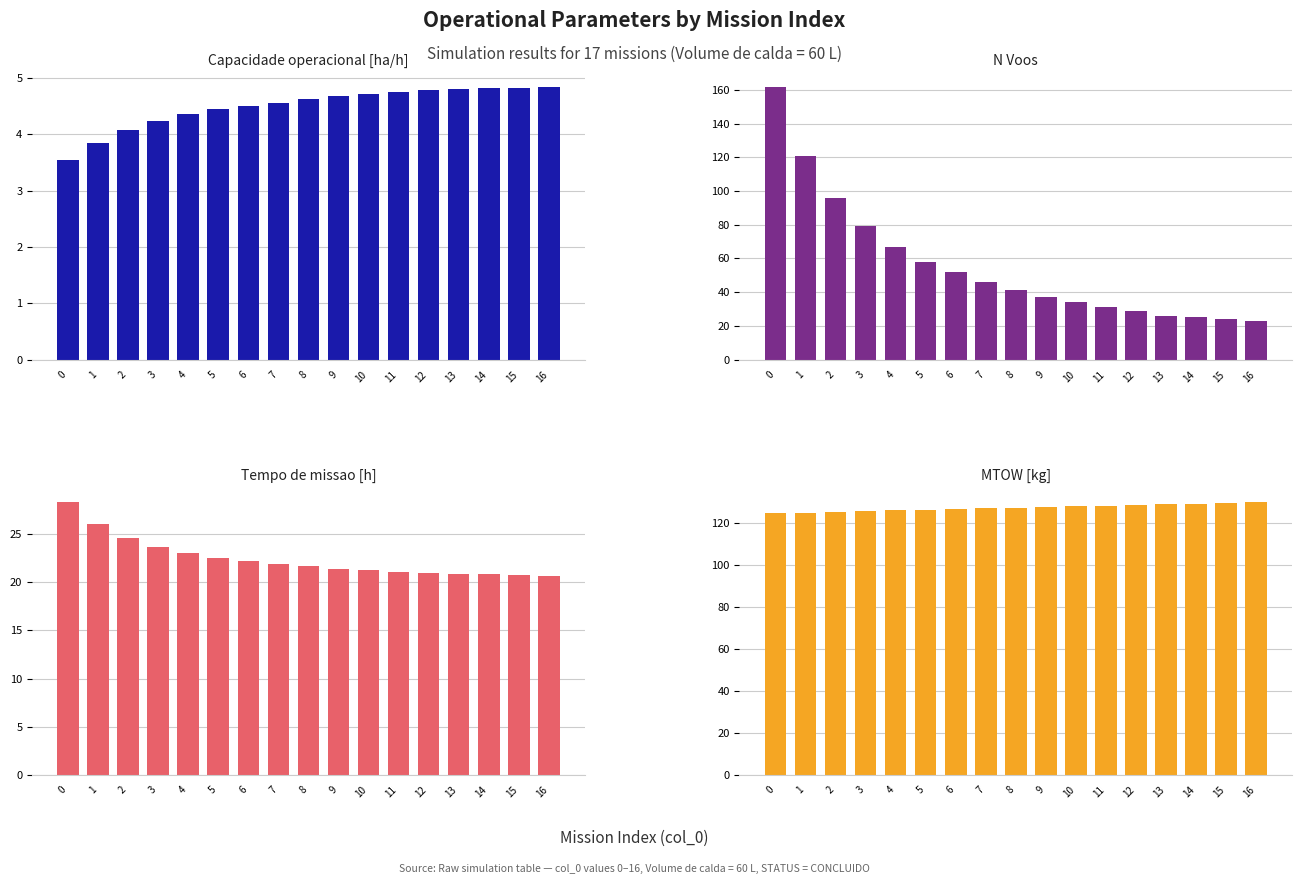

What is the sum of the Tempo de missao [h] values at 2 and 3?

48.2